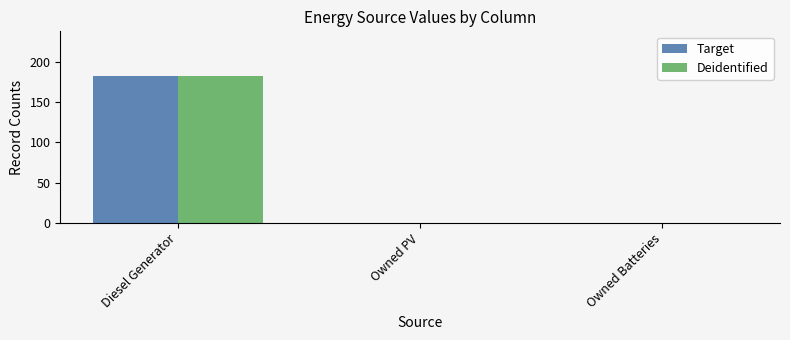

The Target series shows 117 at Owned Batteries. True or false?

False